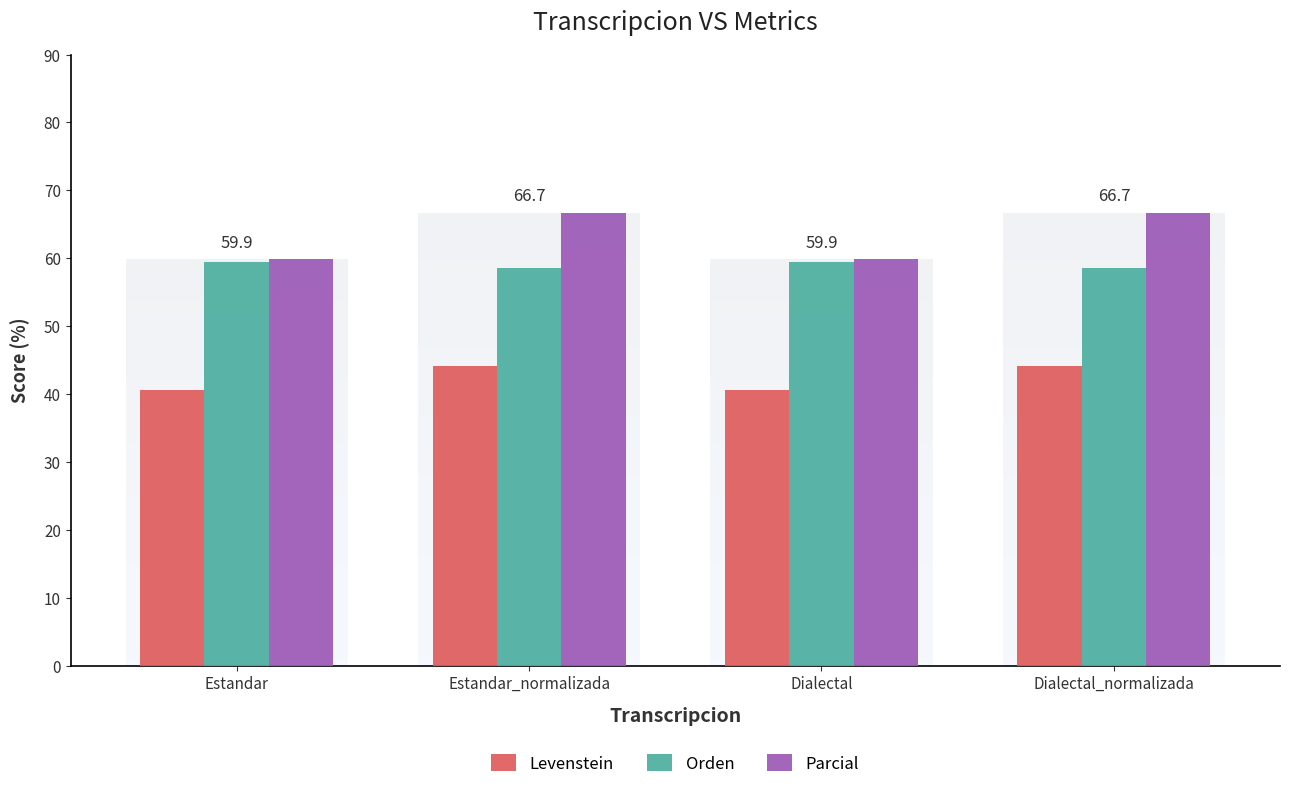

Is the value of Levenstein at Dialectal_normalizada greater than the value of Orden at Estandar_normalizada?

No